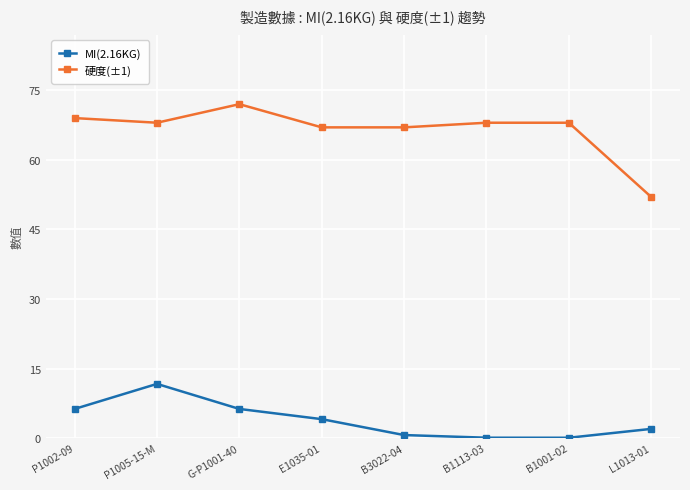

True or false: MI(2.16KG) and 硬度(±1) intersect in this chart.

False